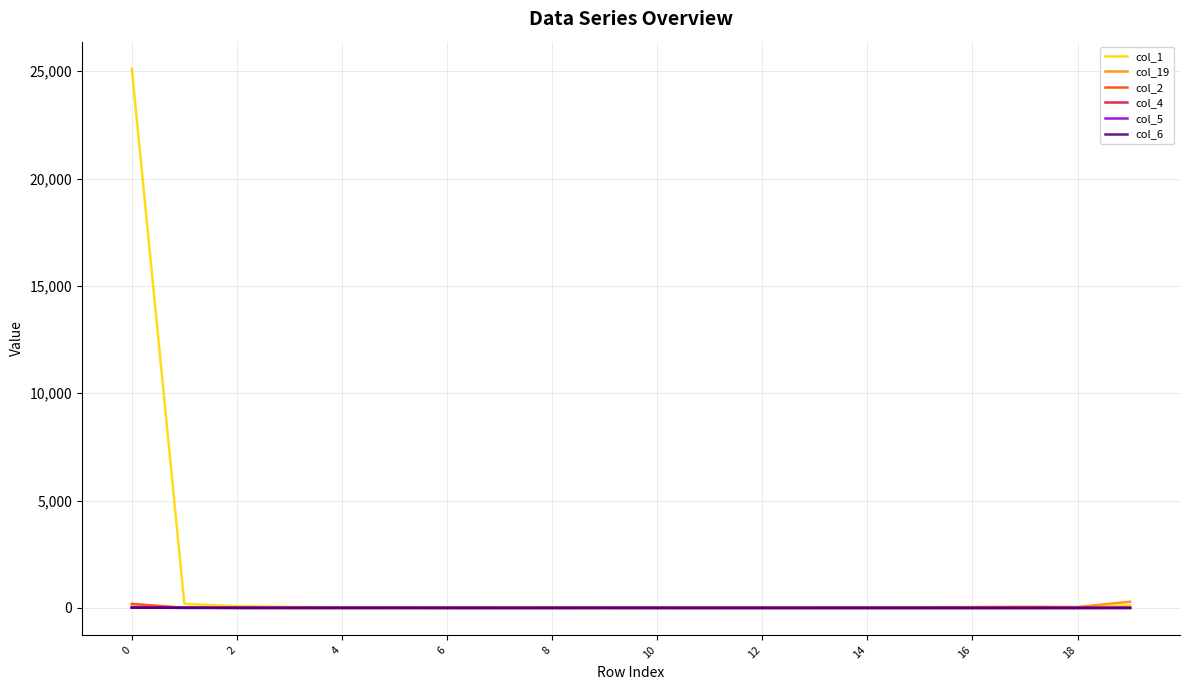

Which series has the largest range (max minus min)?

col_1